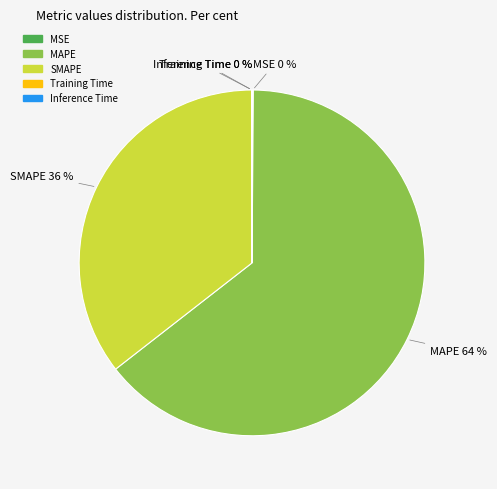

To the nearest percent, what portion does MAPE represent?

64%